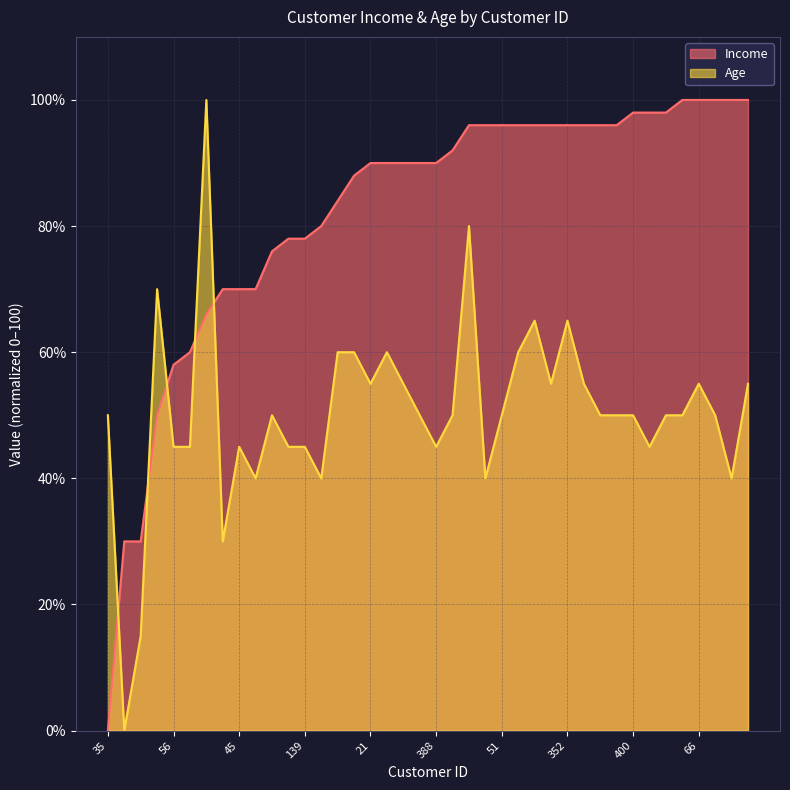

Is it true that Income equals 96.0 at 195?

True